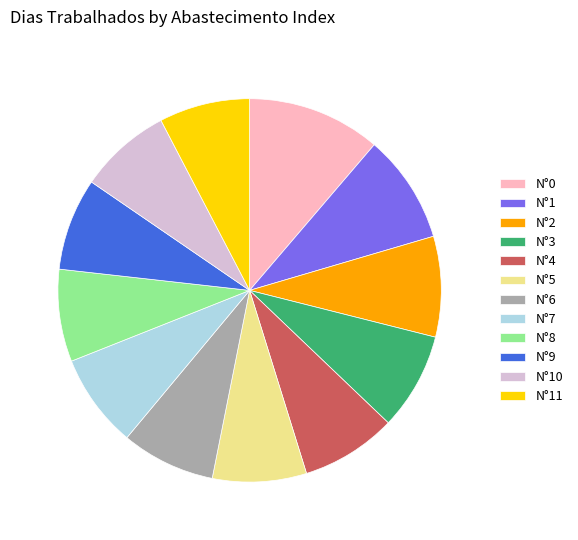

Is it true that N°4 is 1% of the pie?

False